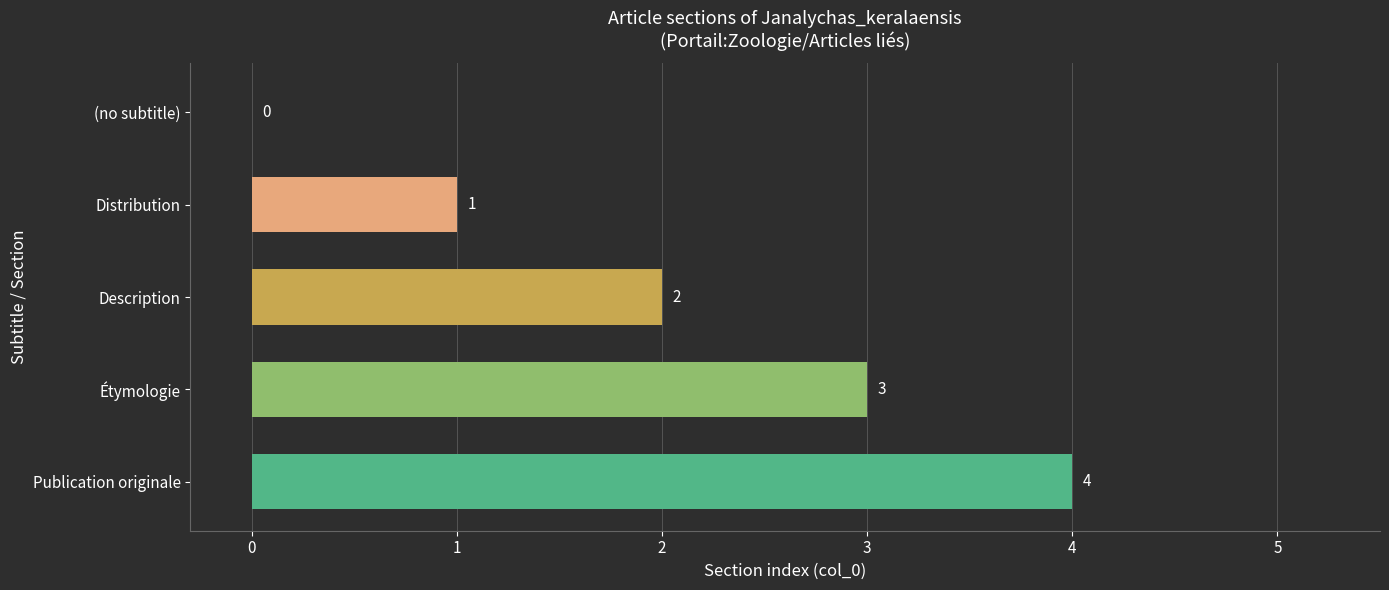

How many data points does each series have?

5